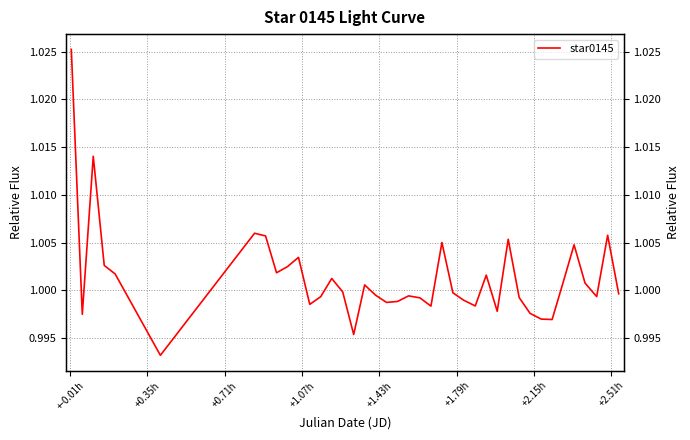

How many lines are shown in the chart?

1